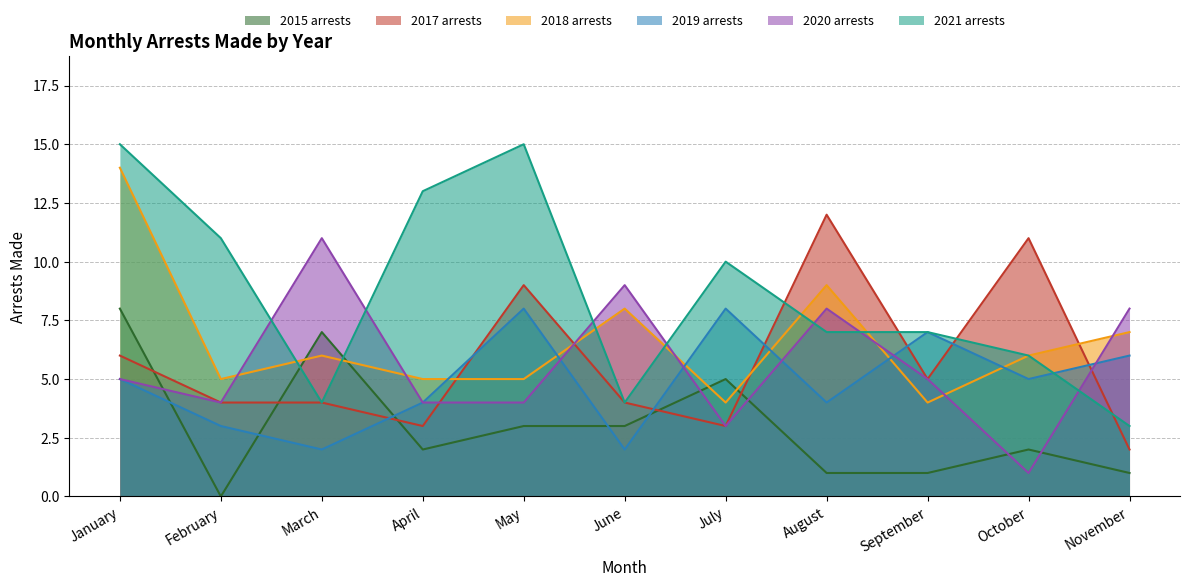

What is the difference between the 2020 arrests values at March and July?

8